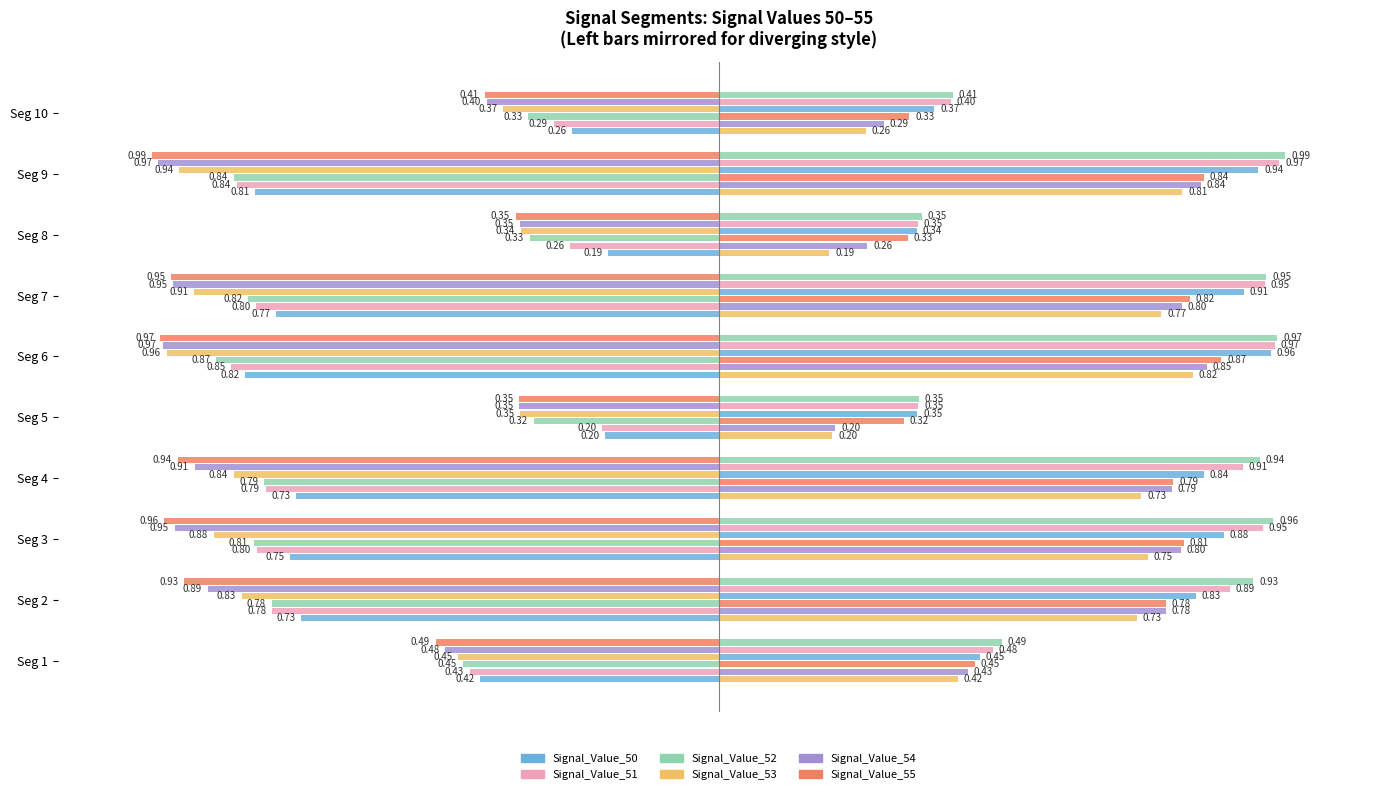

Count the number of data series in this chart.

12